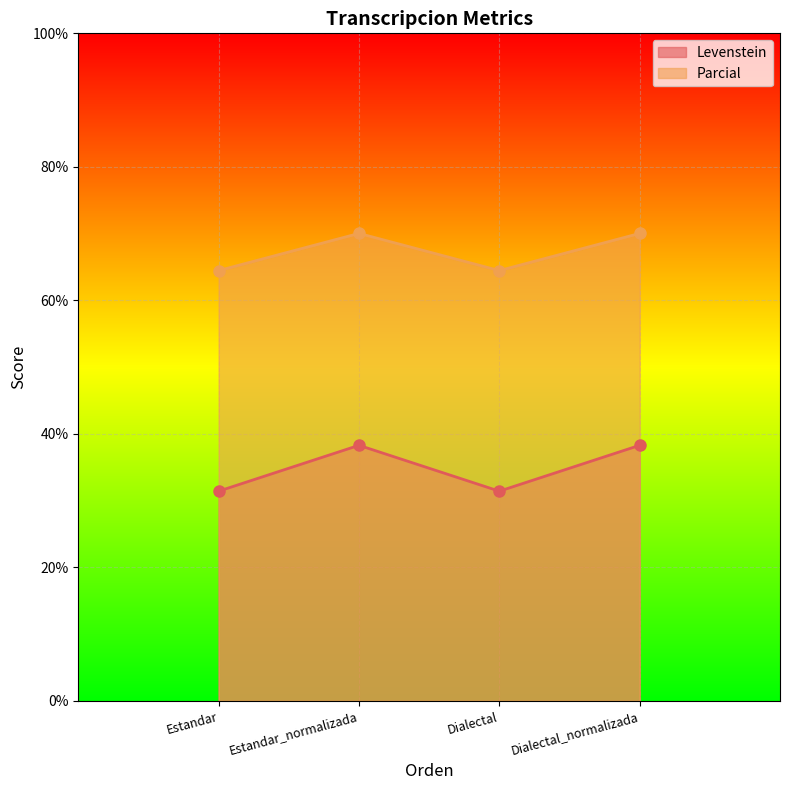

At which category is the sum across all series the highest?

Estandar_normalizada